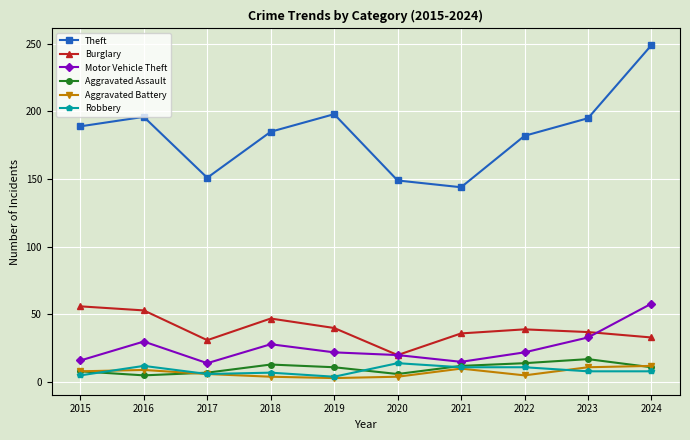

True or false: Motor Vehicle Theft and Robbery intersect in this chart.

False